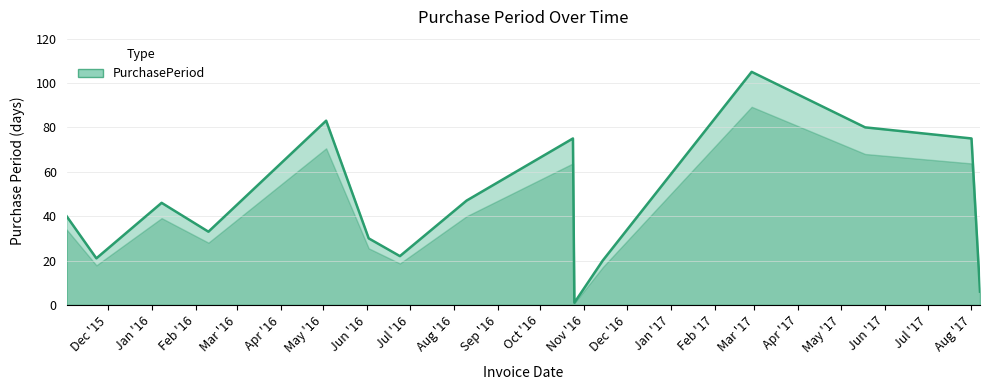

What is the smallest value displayed?

1